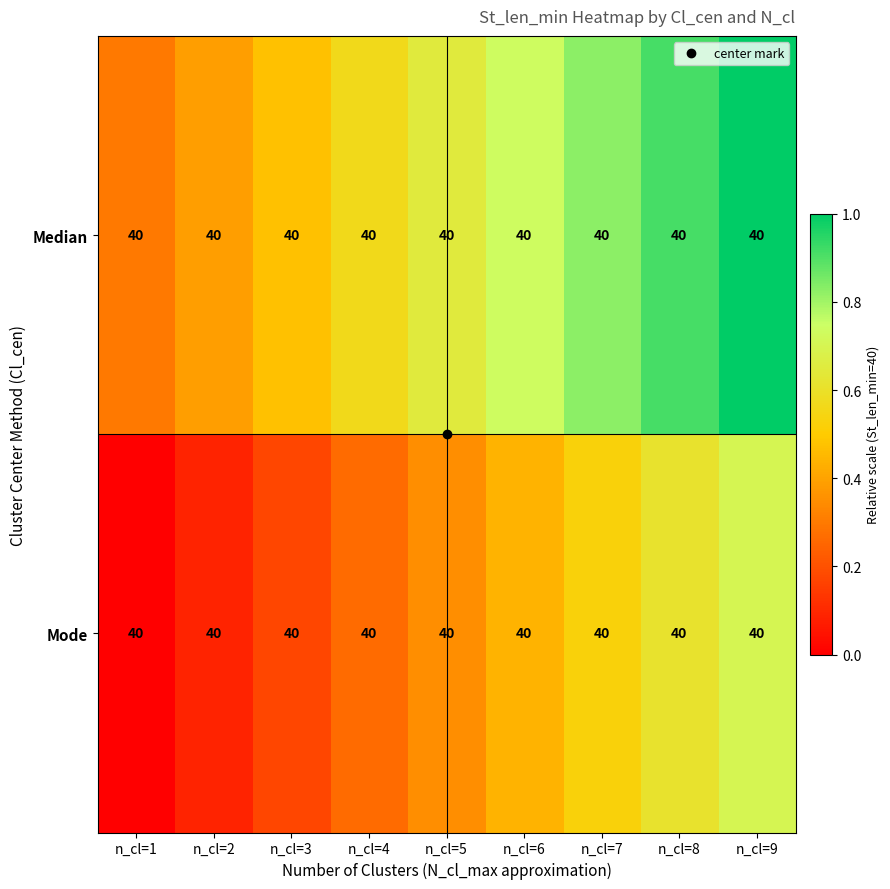

List the labels in order of Mode value, largest first.

n_cl=9, n_cl=8, n_cl=7, n_cl=6, n_cl=5, n_cl=4, n_cl=3, n_cl=2, n_cl=1